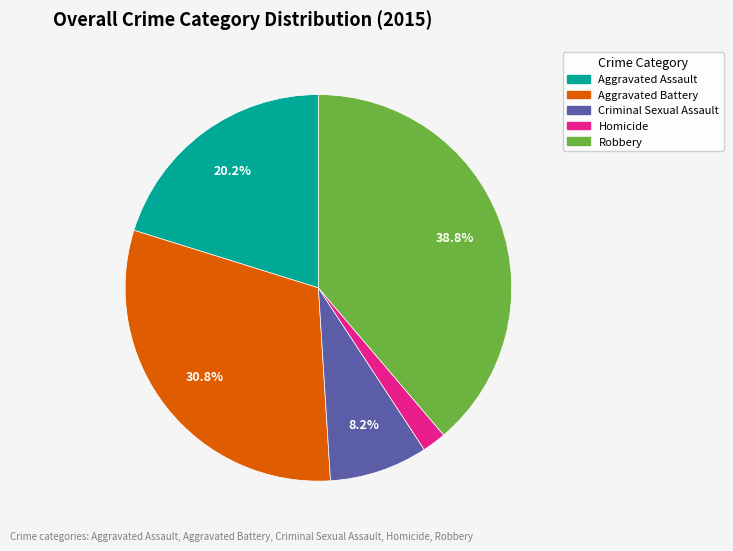

Does Homicide represent more than half of the total?

No